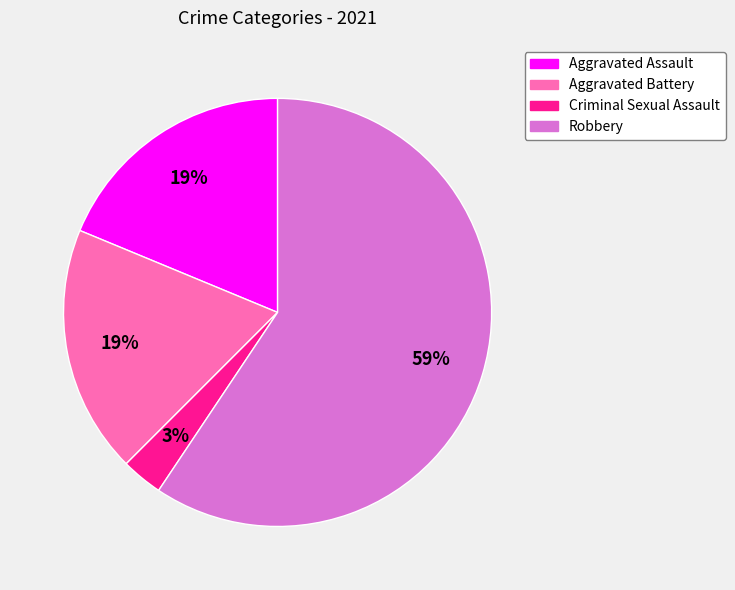

How many segments does this pie chart have?

4